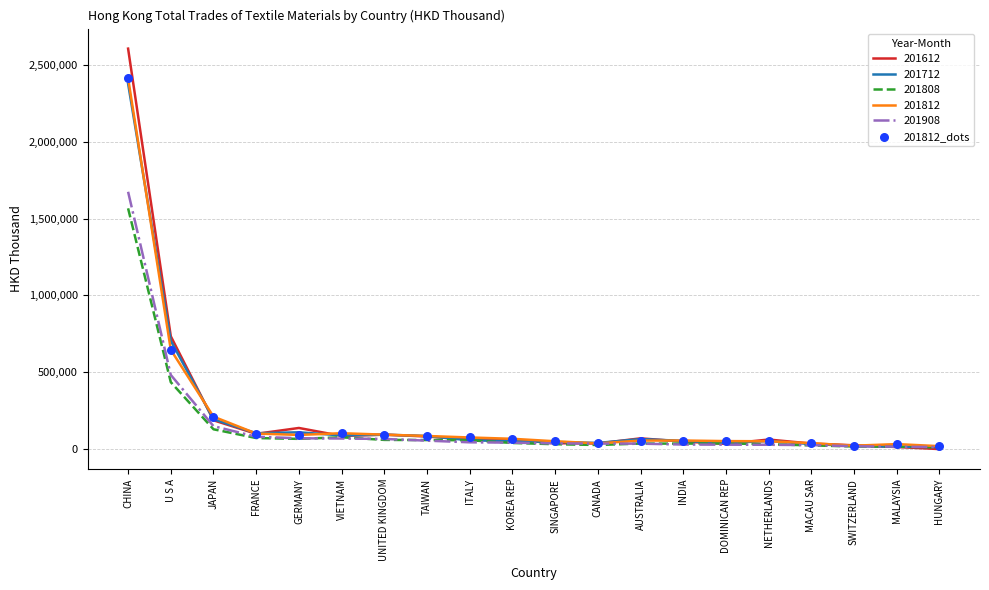

What is the spread (max minus min) of values at FRANCE?

31095.9